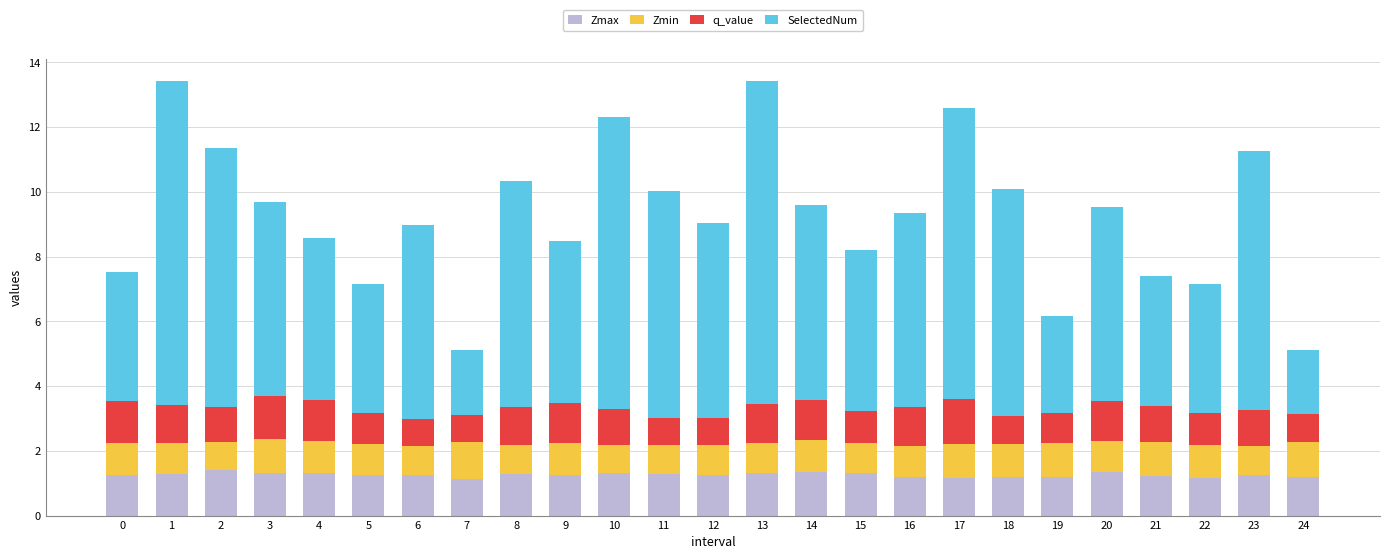

What is the total value across all series at 10?

12.3